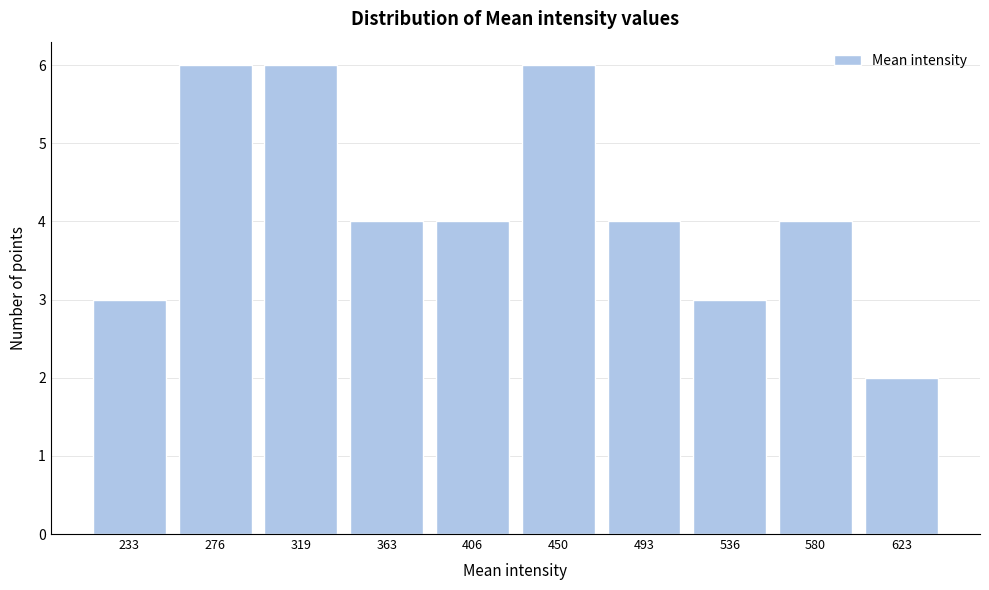

Reading left to right, extract all data points from this chart.

3	6	6	4	4	6	4	3	4	2